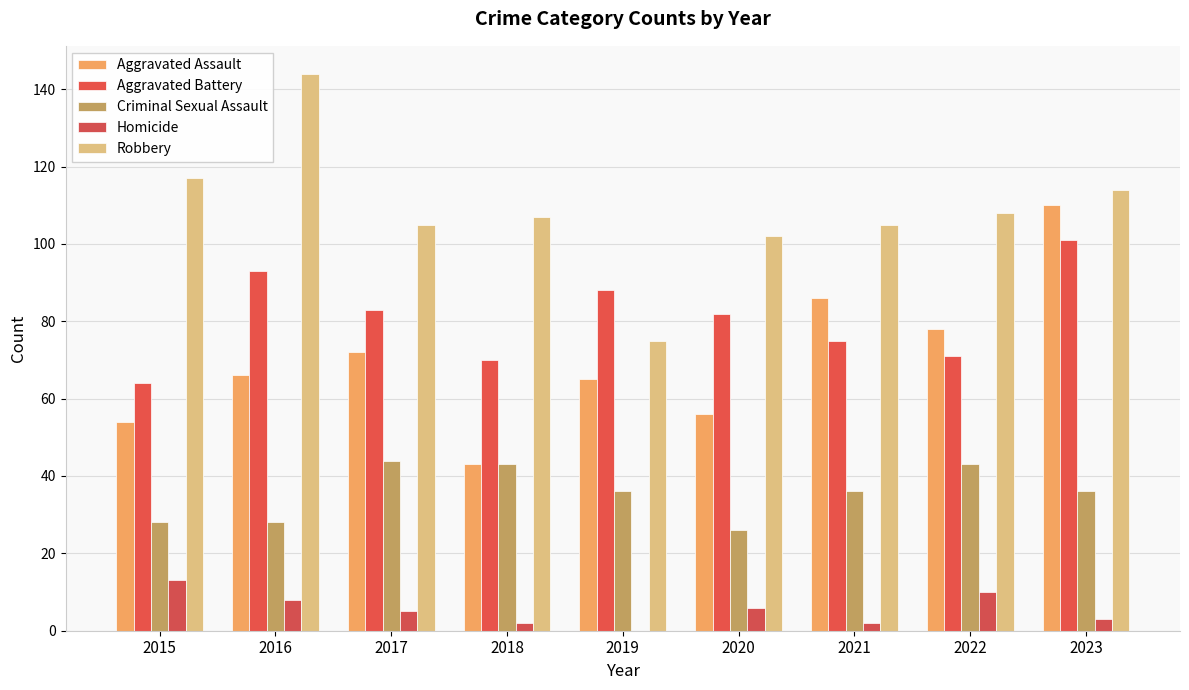

List the series in order of their peak value, lowest first.

Homicide, Criminal Sexual Assault, Aggravated Battery, Aggravated Assault, Robbery